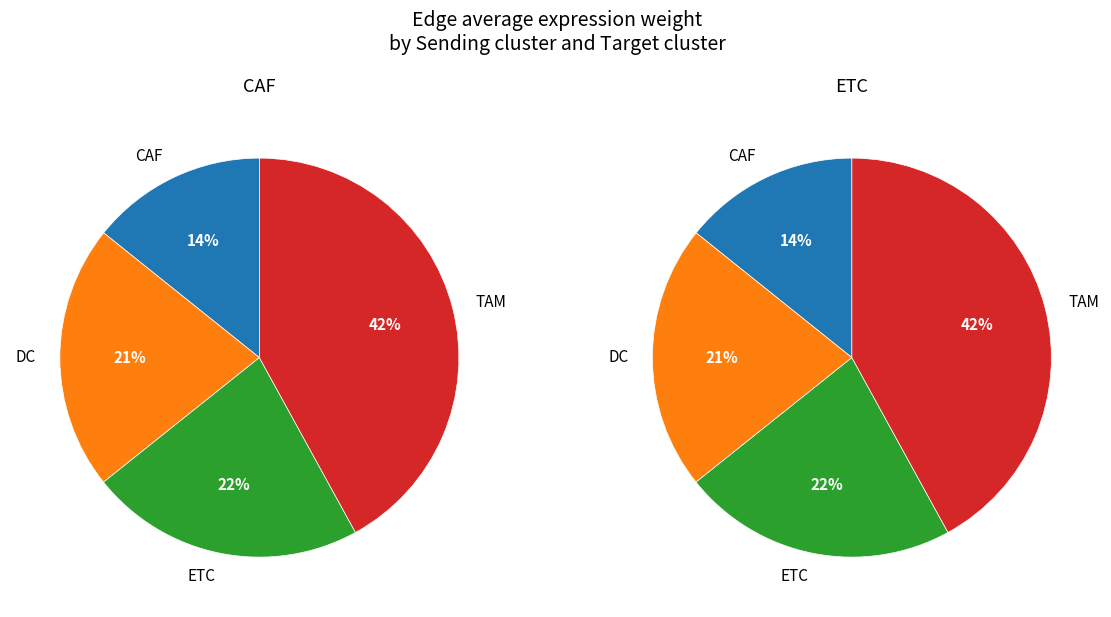

Combined, do CAF->TAM and CAF->CAF account for over 50%?

Yes